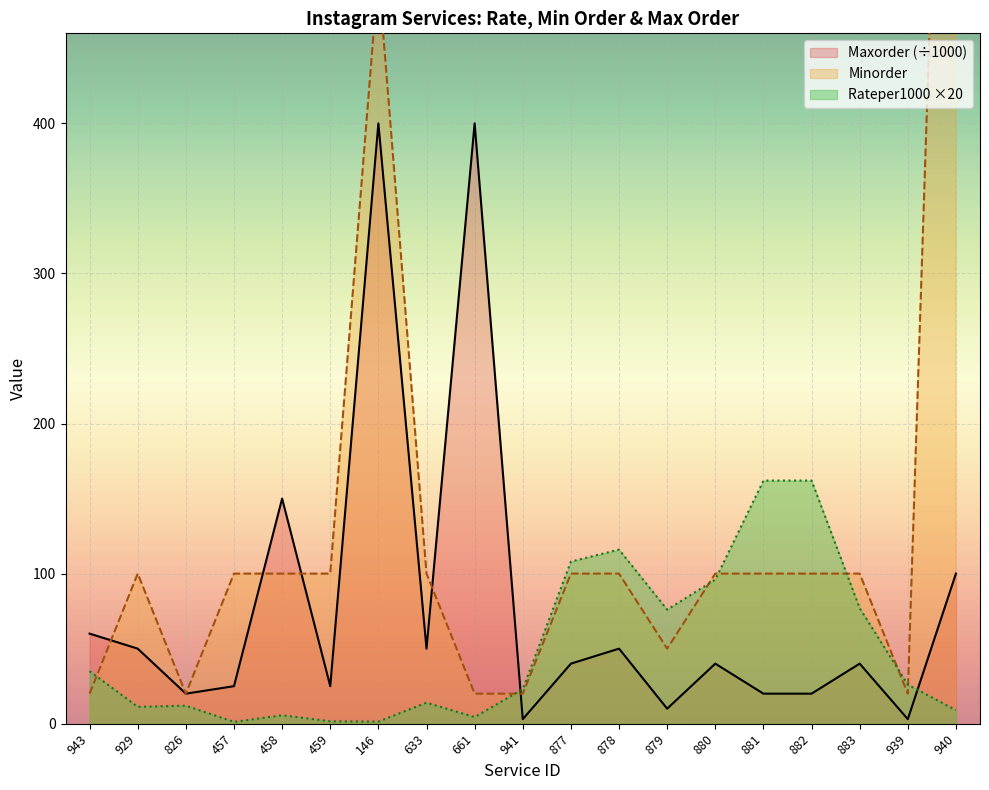

Is the value of Maxorder_scaled at 883 greater than the value of Minorder at 458?

No